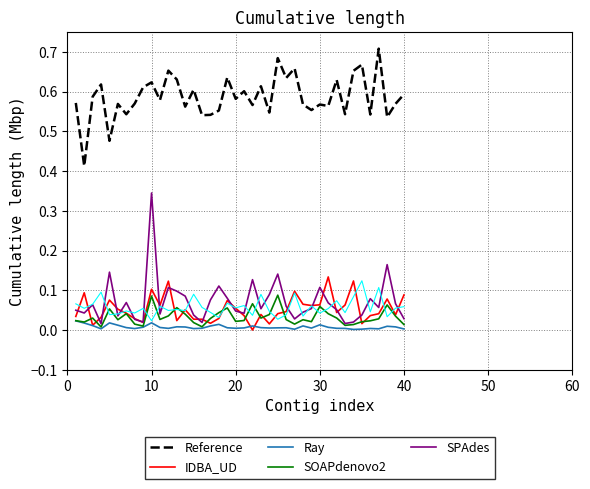

In Reference, how many points are higher than both neighbors (excluding endpoints)?

14